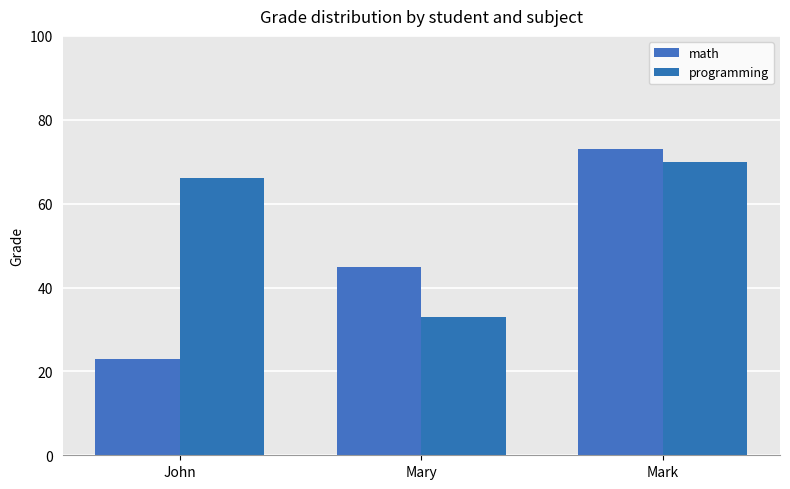

Which series has the largest range (max minus min)?

math